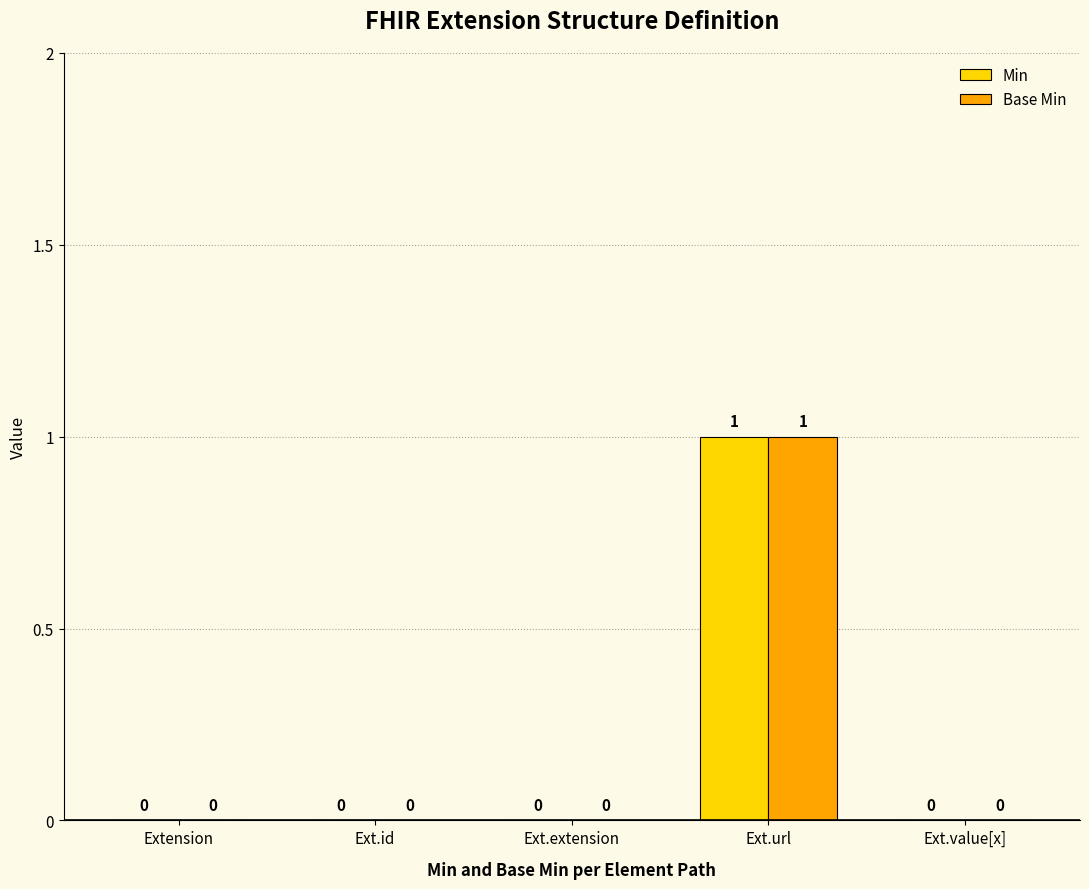

At which category is the sum across all series the highest?

Ext.url